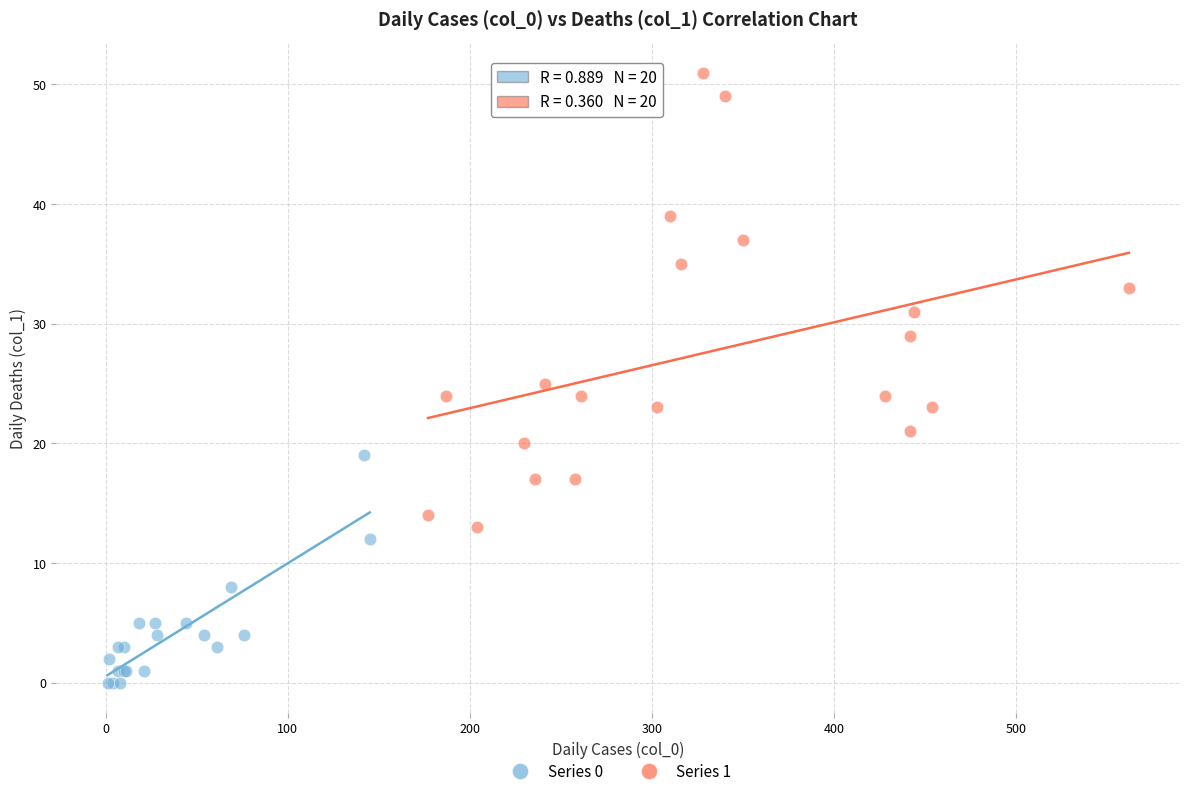

Which series has the largest Y range (max minus min)?

Series 1